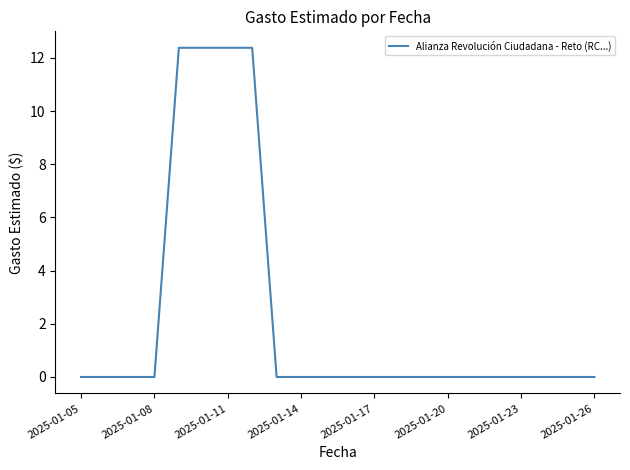

What is the greatest value displayed?

12.4